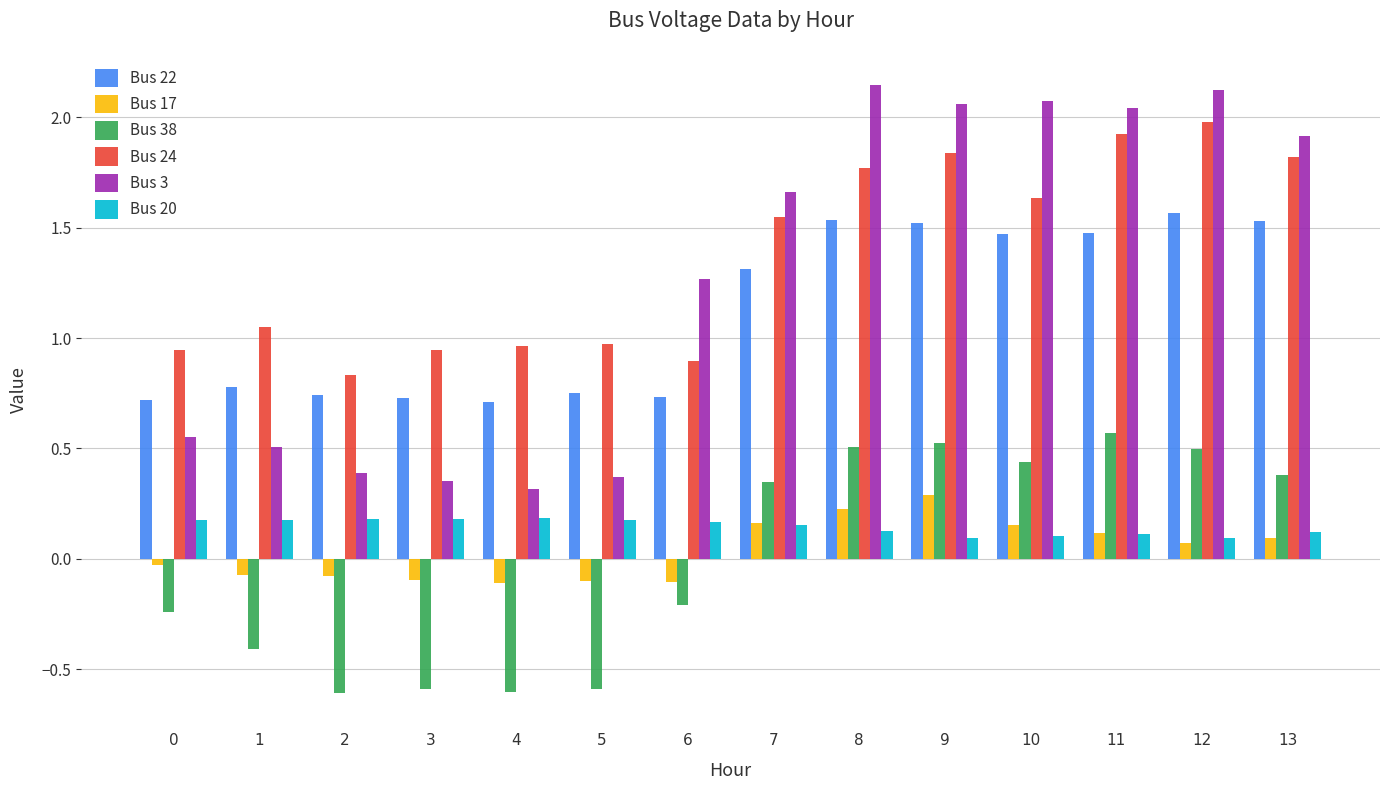

Which series has the widest spread of values?

Bus 3